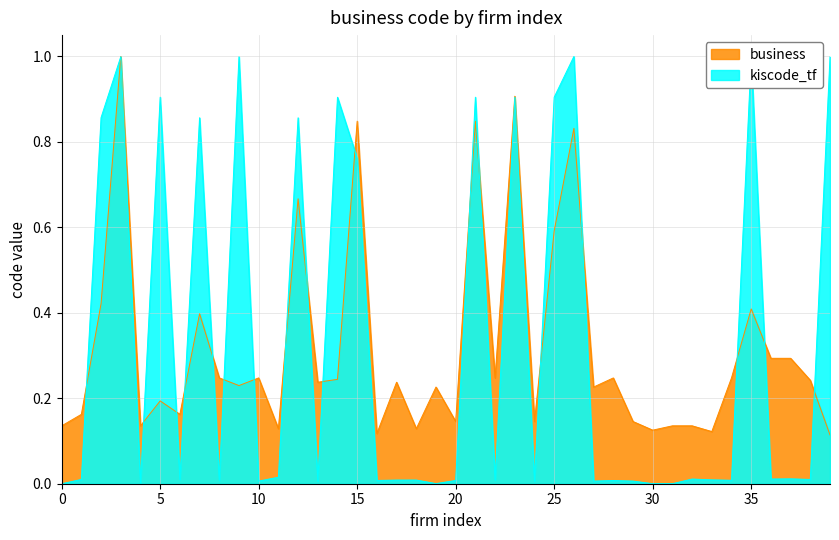

Which category has the highest value across all series?

26